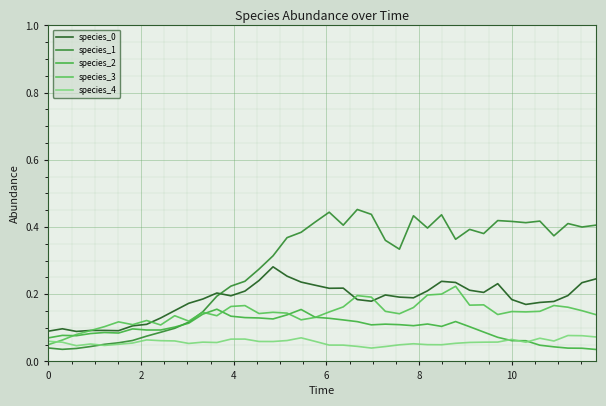

What is the average value of the species_4 series?

0.1